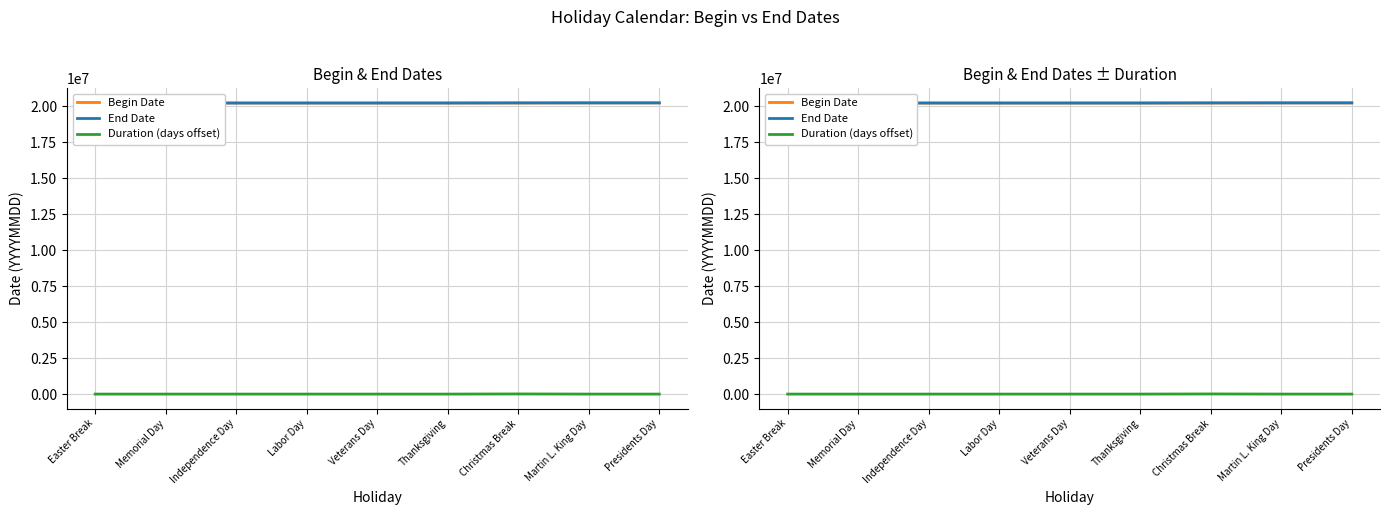

Which category has the lowest value in the Duration (days offset) series?

Memorial Day